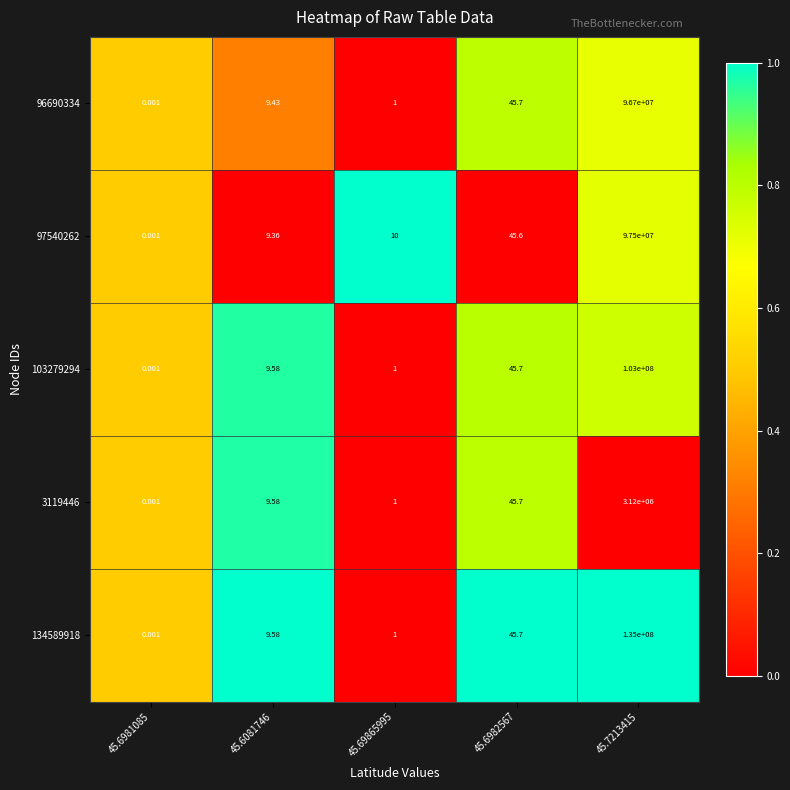

At which category is the sum across all series the highest?

45.7213415